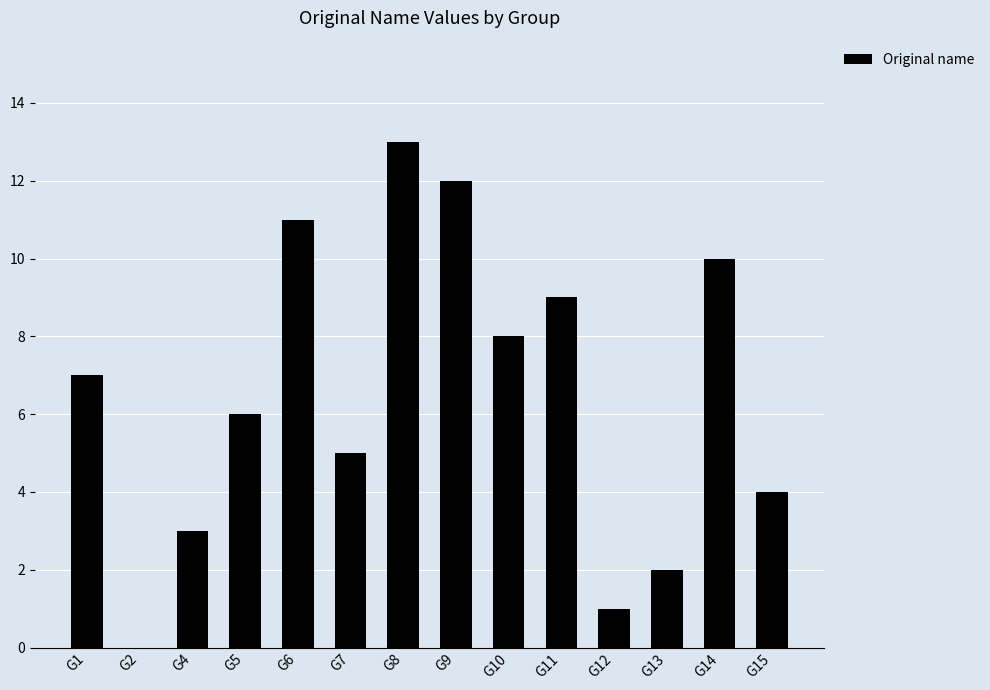

Reading right to left, transcribe all the data shown in this chart.

4	10	2	1	9	8	12	13	5	11	6	3	0	7